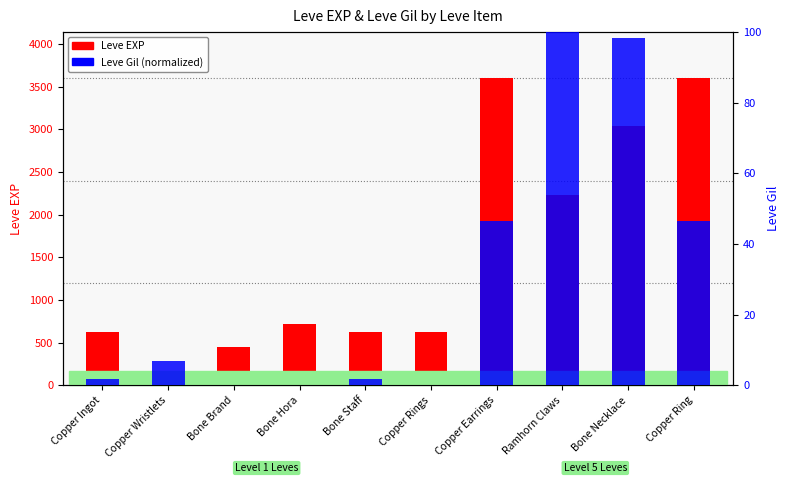

Reading left to right, transcribe all the data shown in this chart.

Leve EXP: Copper Ingot=630.0	Copper Wristlets=1.0	Bone Brand=450.0	Bone Hora=720.0	Bone Staff=630.0	Copper Rings=630.0	Copper Earrings=3600.0	Ramhorn Claws=2230.0	Bone Necklace=3040.0	Copper Ring=3600.0
Leve Gil: Copper Ingot=1.7	Copper Wristlets=6.9	Bone Brand=0.0	Bone Hora=0.0	Bone Staff=1.7	Copper Rings=0.0	Copper Earrings=46.6	Ramhorn Claws=100.0	Bone Necklace=98.3	Copper Ring=46.6